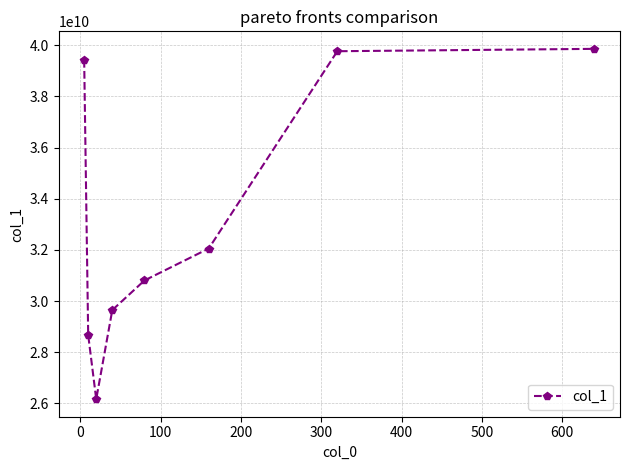

What is the minimum value shown in the chart?

26163413021